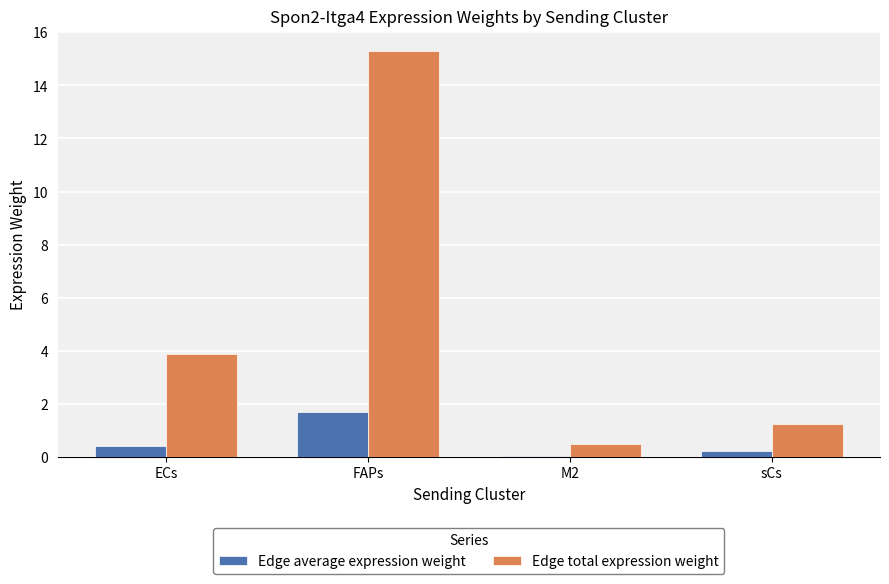

What is the value of the Edge average expression weight bar at the 1st from the left?

0.4